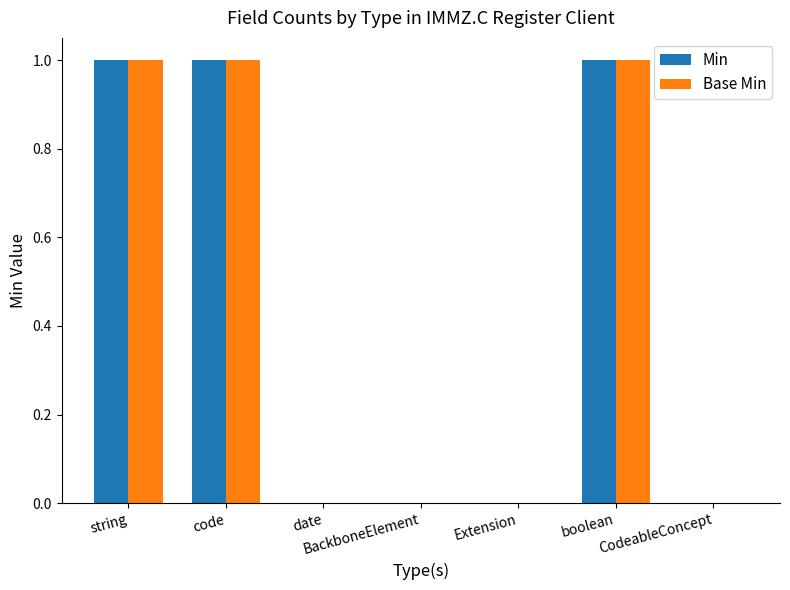

Reading left to right, list all the values displayed in this chart.

Min: string=1	code=1	date=0	BackboneElement=0	Extension=0	boolean=1	CodeableConcept=0
Base Min: string=1	code=1	date=0	BackboneElement=0	Extension=0	boolean=1	CodeableConcept=0